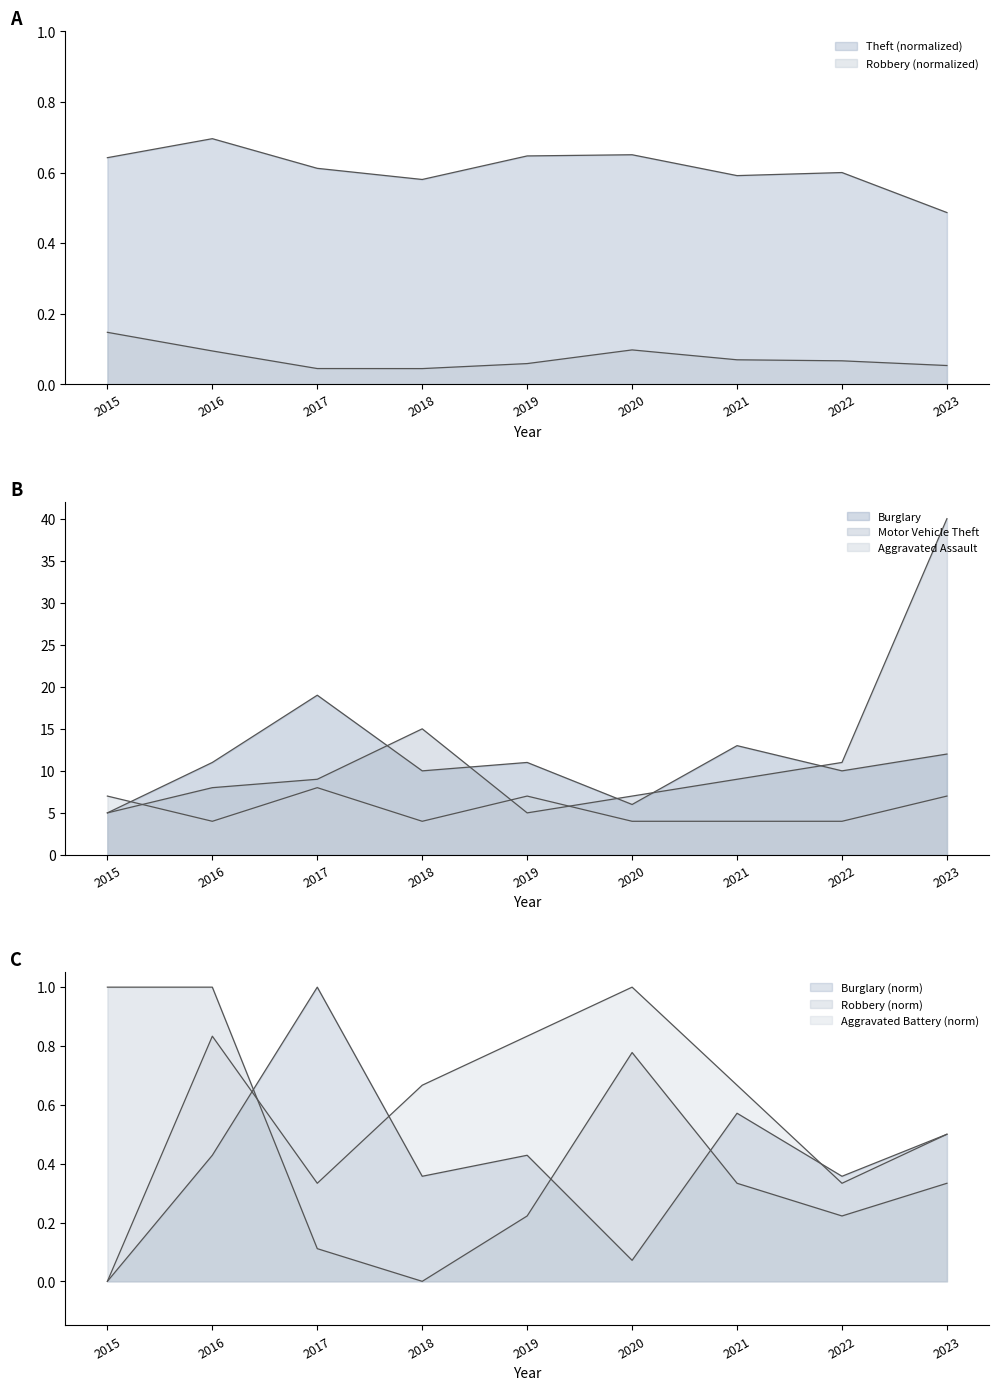

What is the value of the Robbery point at the 1st from the left?

1.0